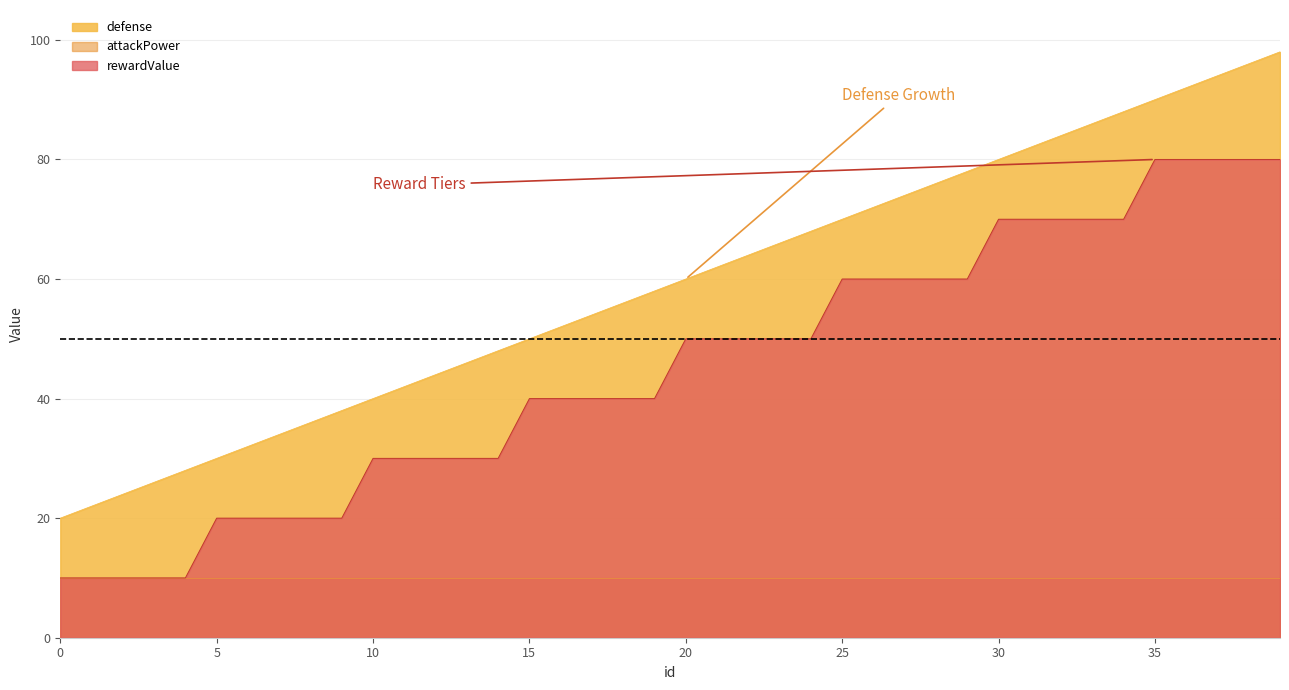

What is the average value of the rewardValue series?

45